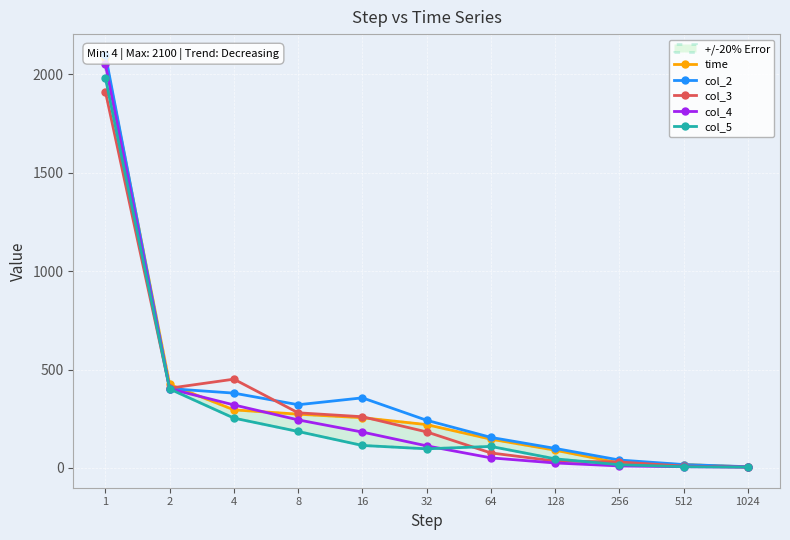

At which label is col_3 closest to 958?

4